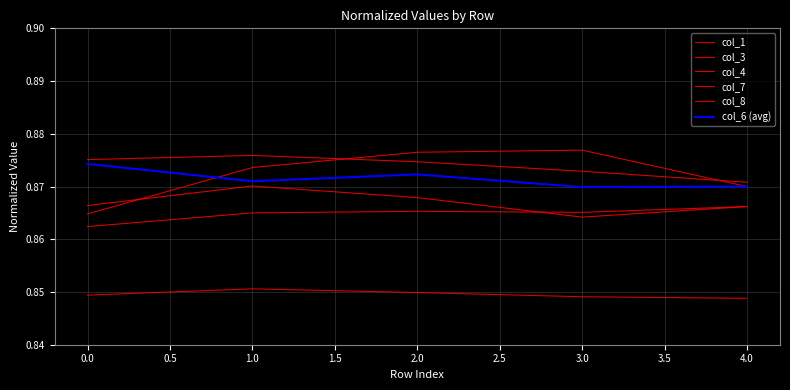

Is this an area chart (filled region under the line)?

No